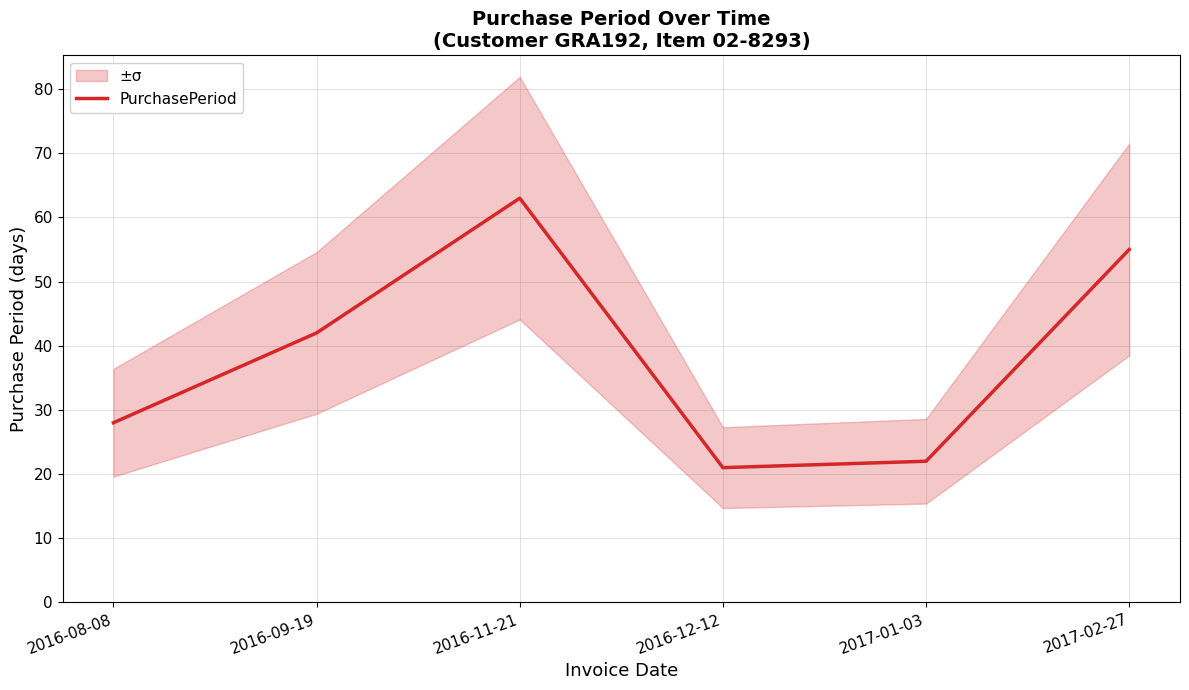

The value at 2016-12-12 is 31. True or false?

False